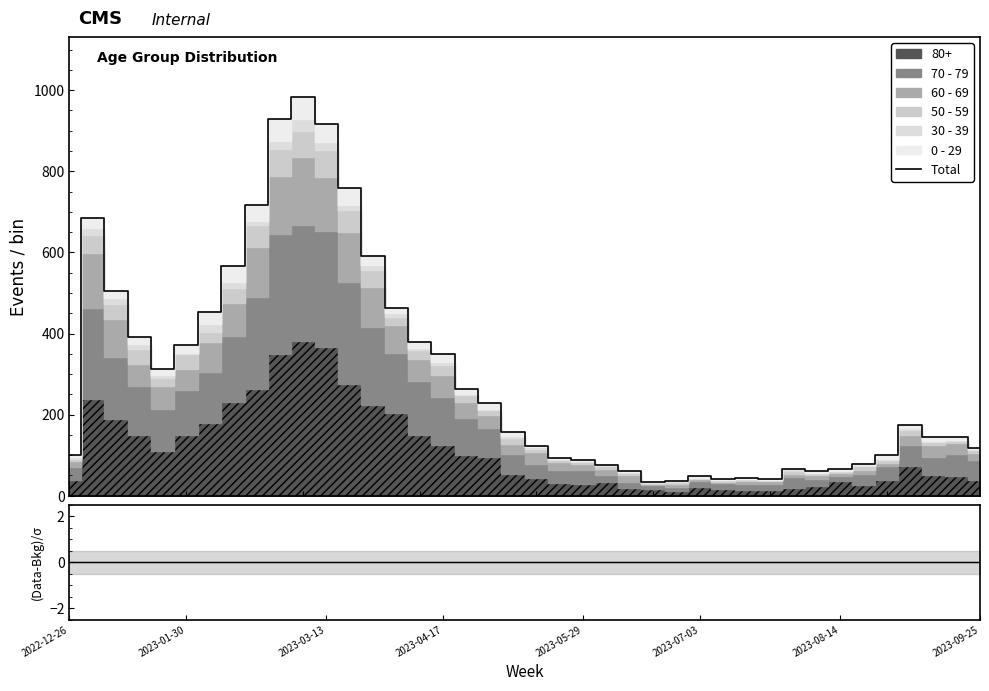

What is the value of the Total point at the 29th from the left?

42